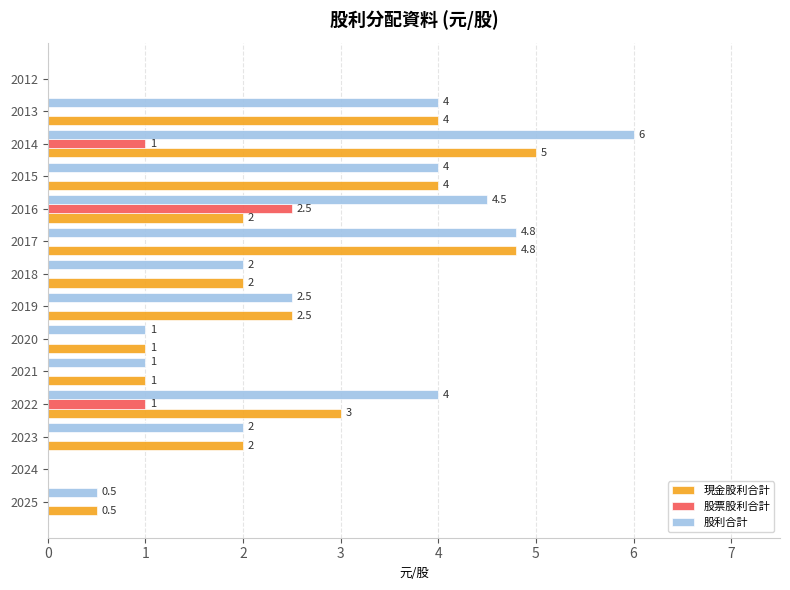

The value of 股利合計 at 2014 is 10.8. True or false?

False